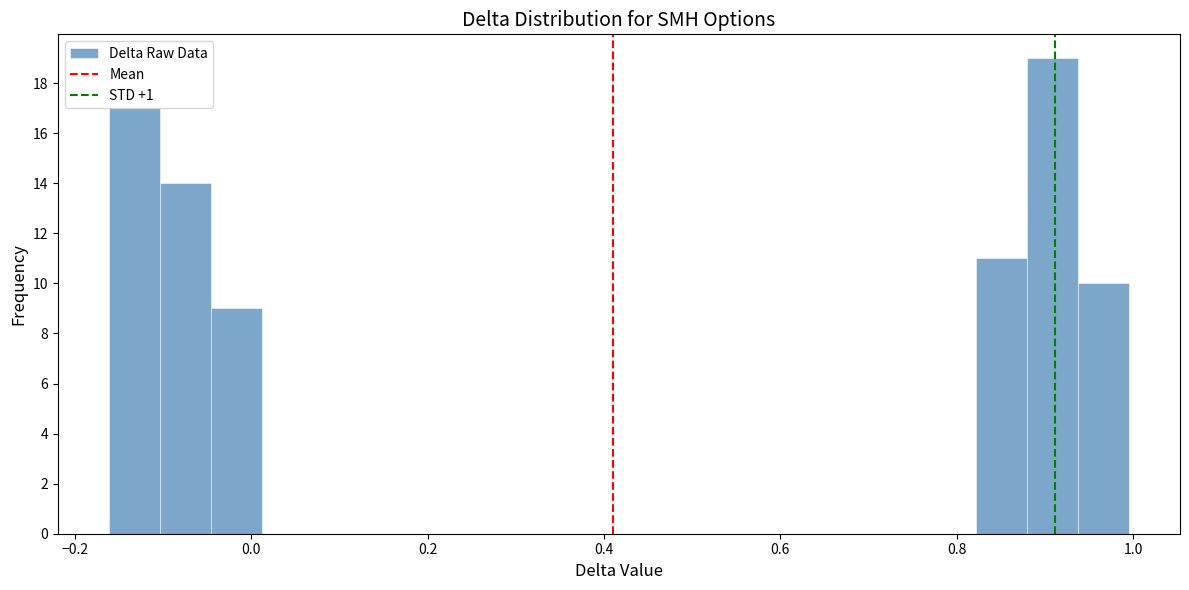

Read against the x-axis, roughly where is the centre of the tallest bar?

0.90